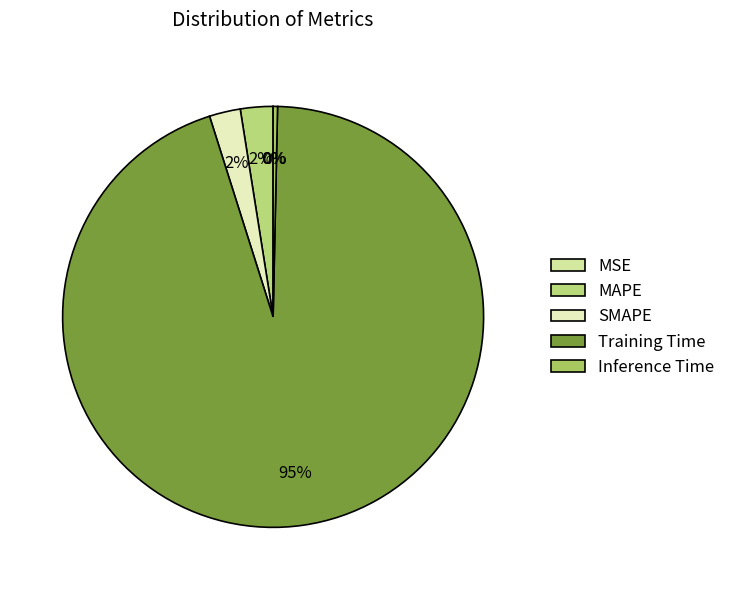

What is the change in value from MAPE to Inference Time?

-0.1